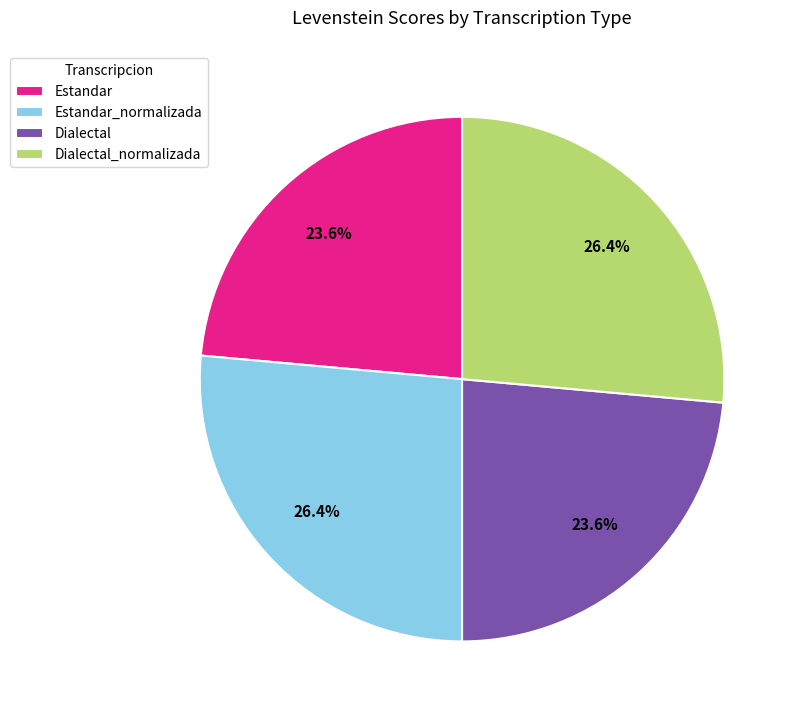

True or false: Dialectal accounts for 24% of the total.

True